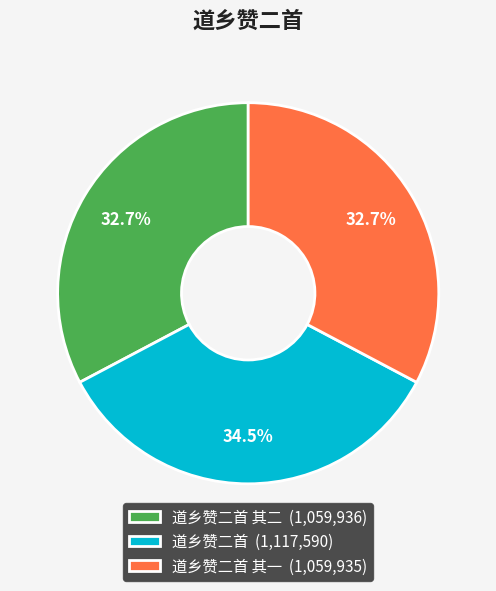

Between 道乡赞二首 其一 (1,059,935) and 道乡赞二首 (1,117,590), which is larger?

道乡赞二首 (1,117,590)